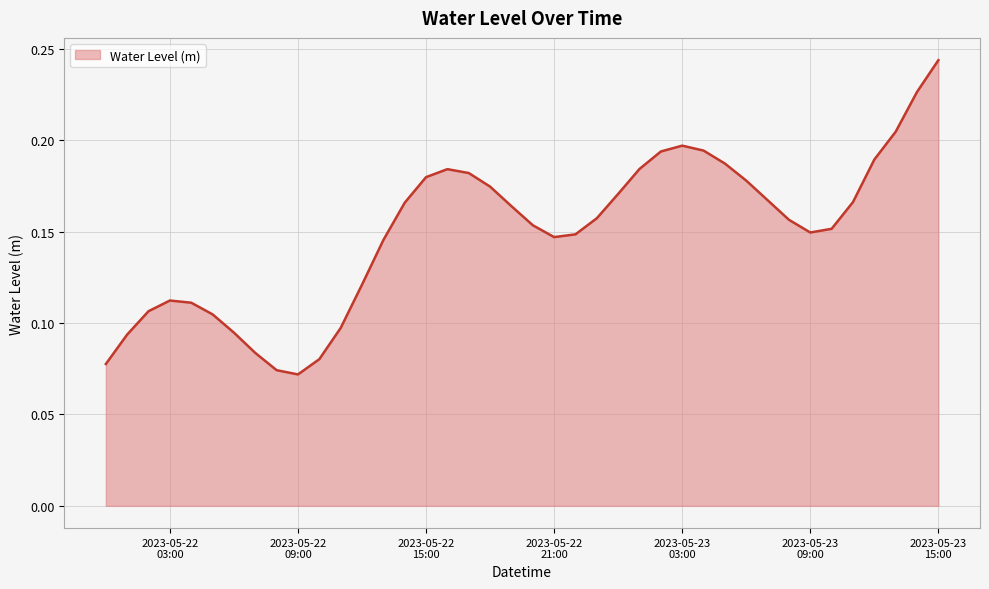

True or false: the data has more than 2 interior local peaks.

True